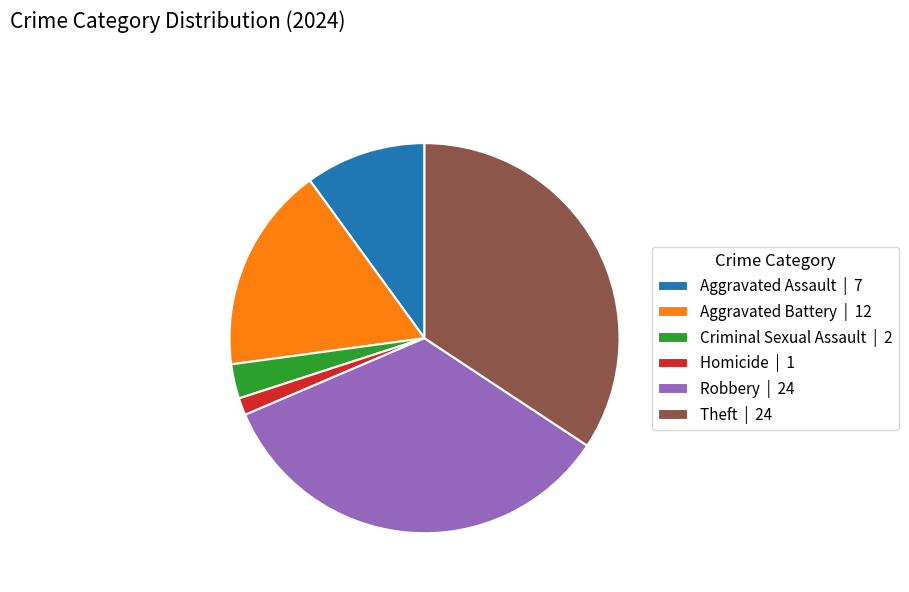

True or false: Aggravated Battery accounts for 17% of the total.

True